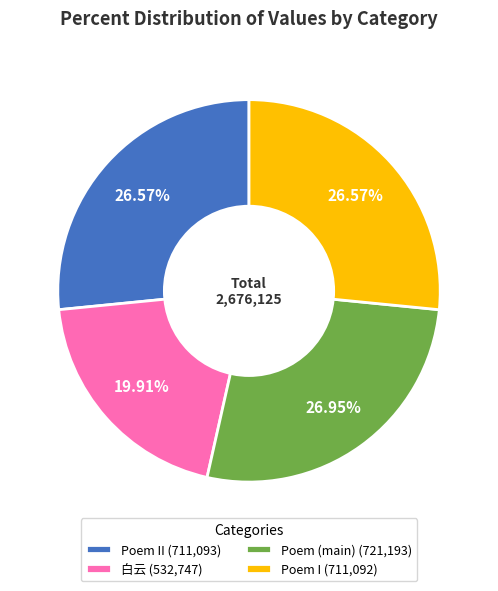

Combined, do Poem (main) (721,193) and Poem II (711,093) account for over 50%?

Yes